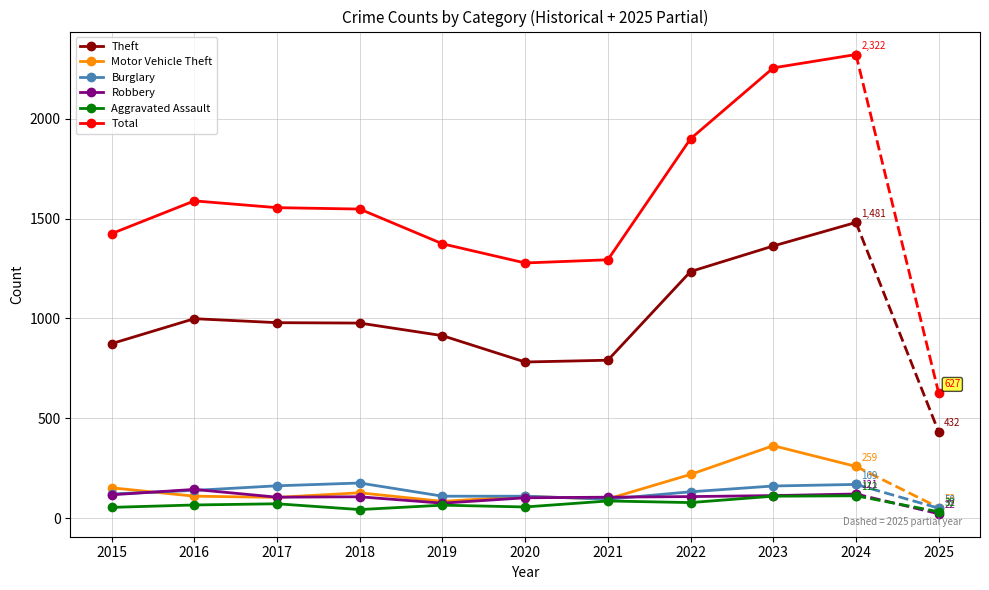

True or false: Total and Burglary intersect in this chart.

False